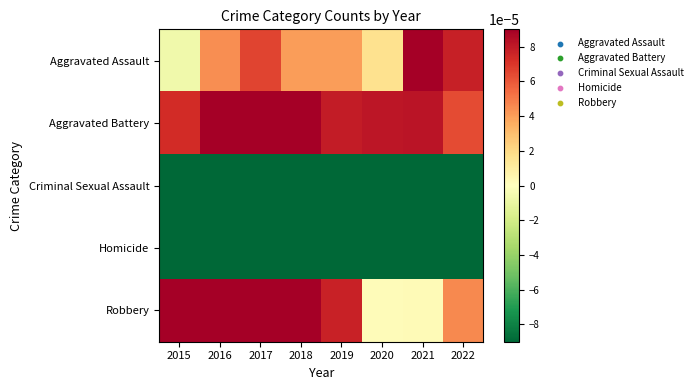

At 2018, list the series in order from largest to smallest.

Aggravated Battery, Robbery, Aggravated Assault, Criminal Sexual Assault, Homicide